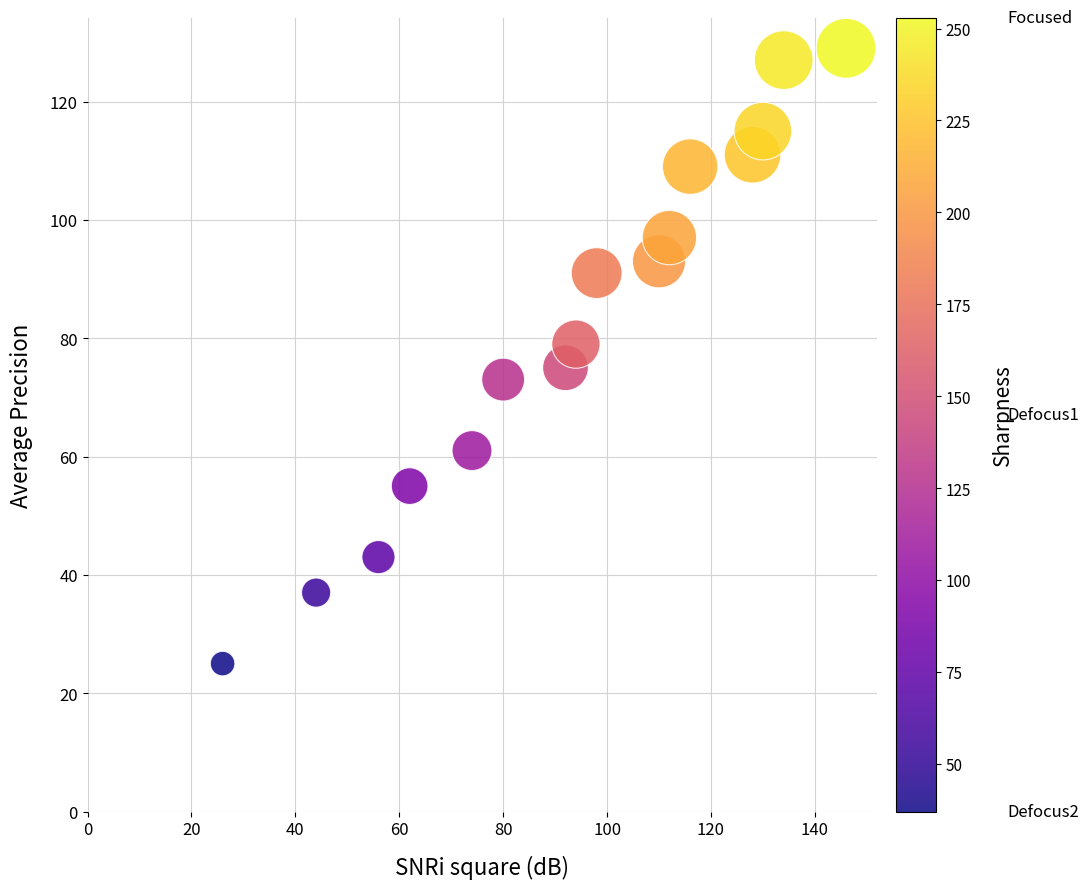

What is the range of X values (max minus min)?

120